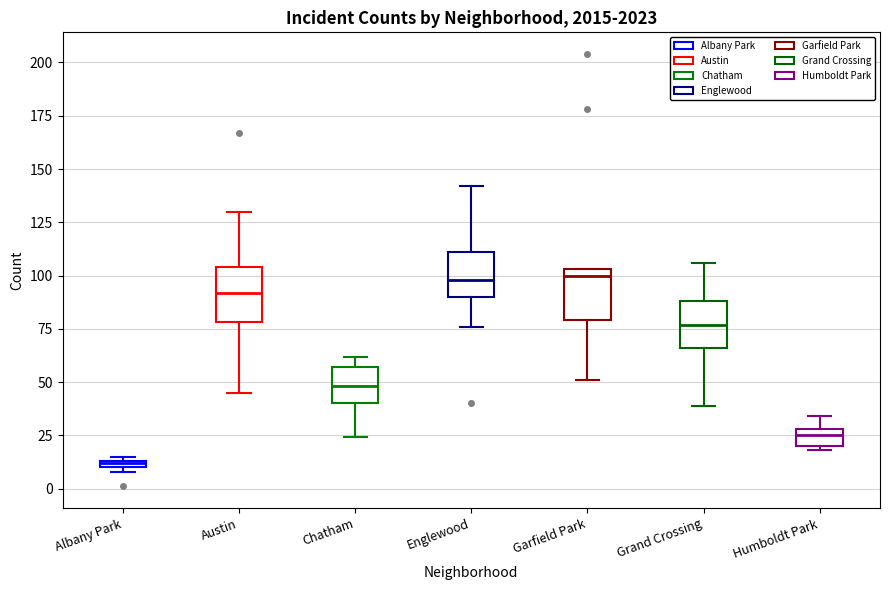

Which box's median line is the lowest?

Albany Park